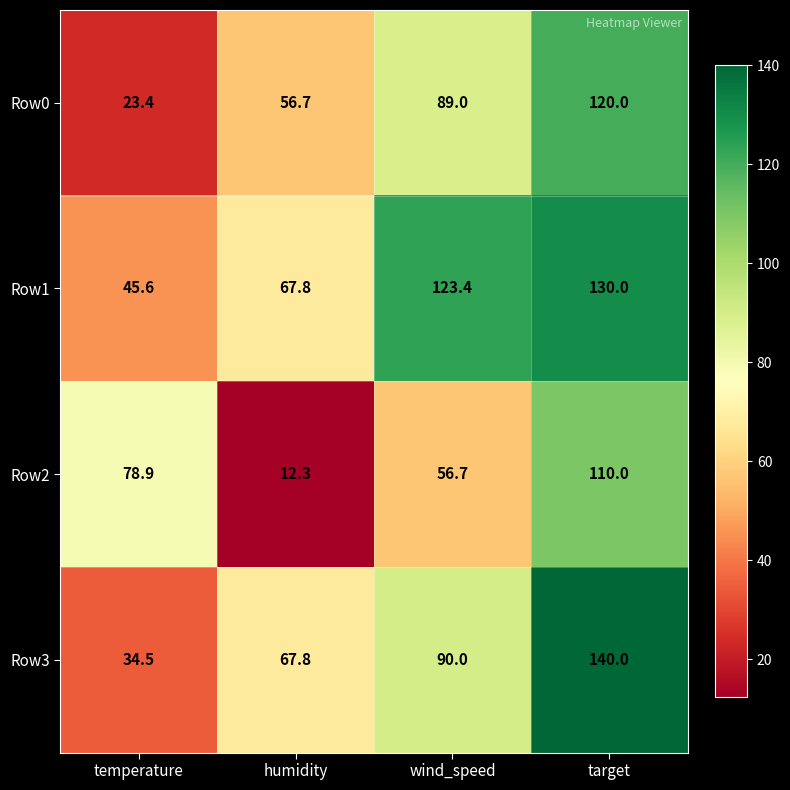

At how many categories does at least one series exceed 30?

4